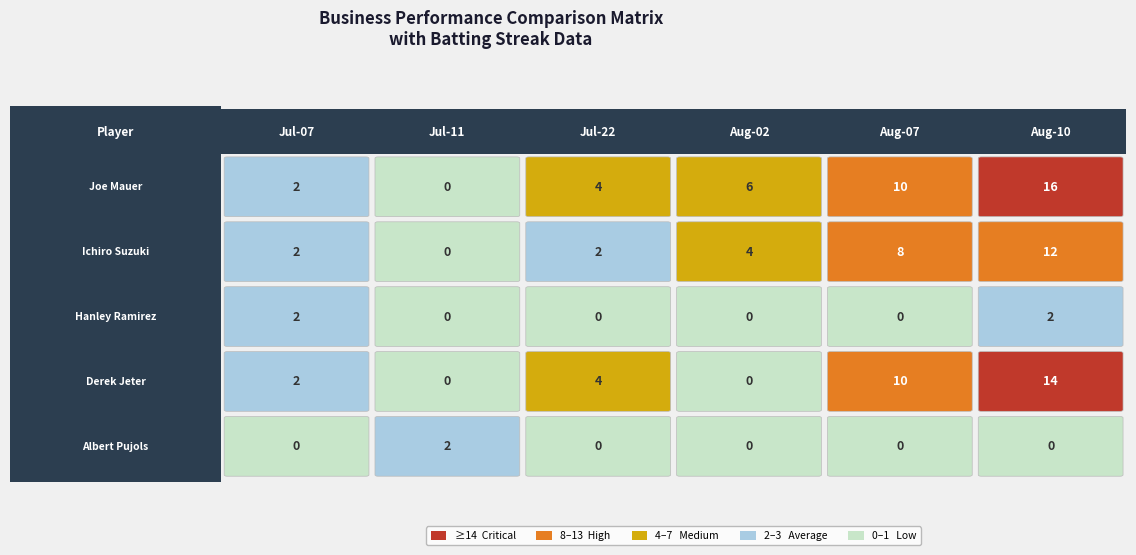

Which series has the largest total across all categories?

Joe Mauer